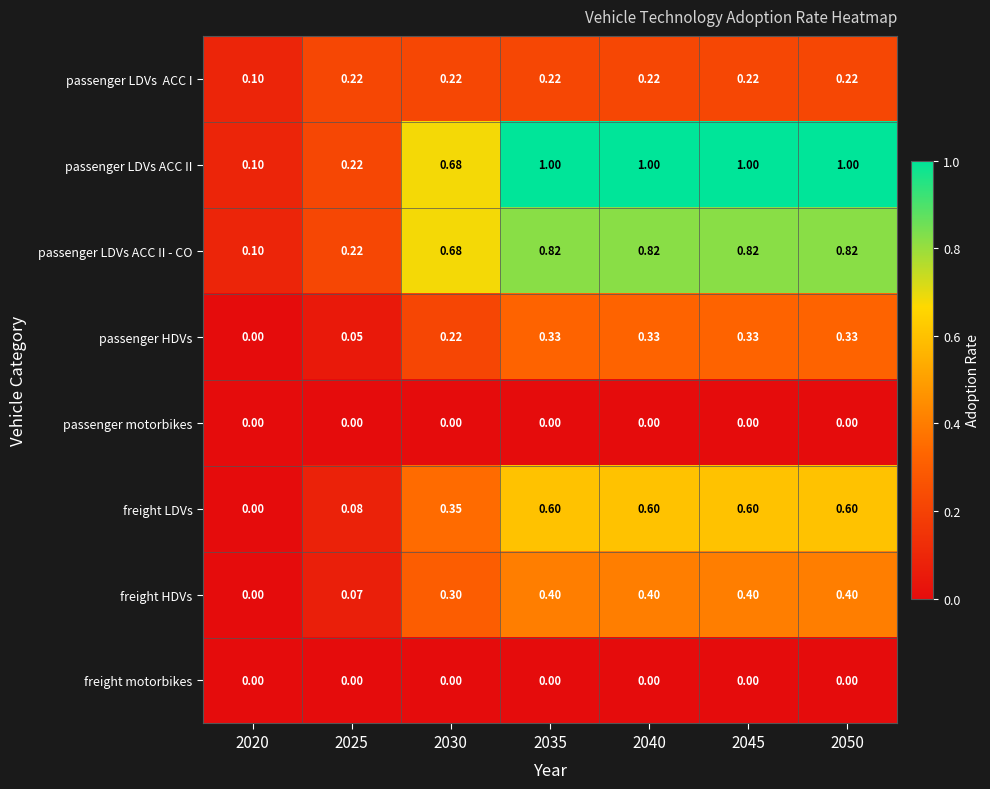

Which series has the largest range (max minus min)?

passenger LDVs ACC II